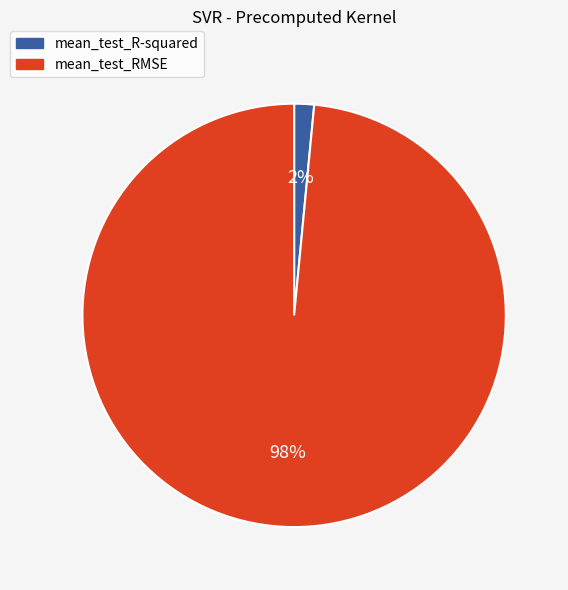

To the nearest percent, what is the average slice percentage?

50%